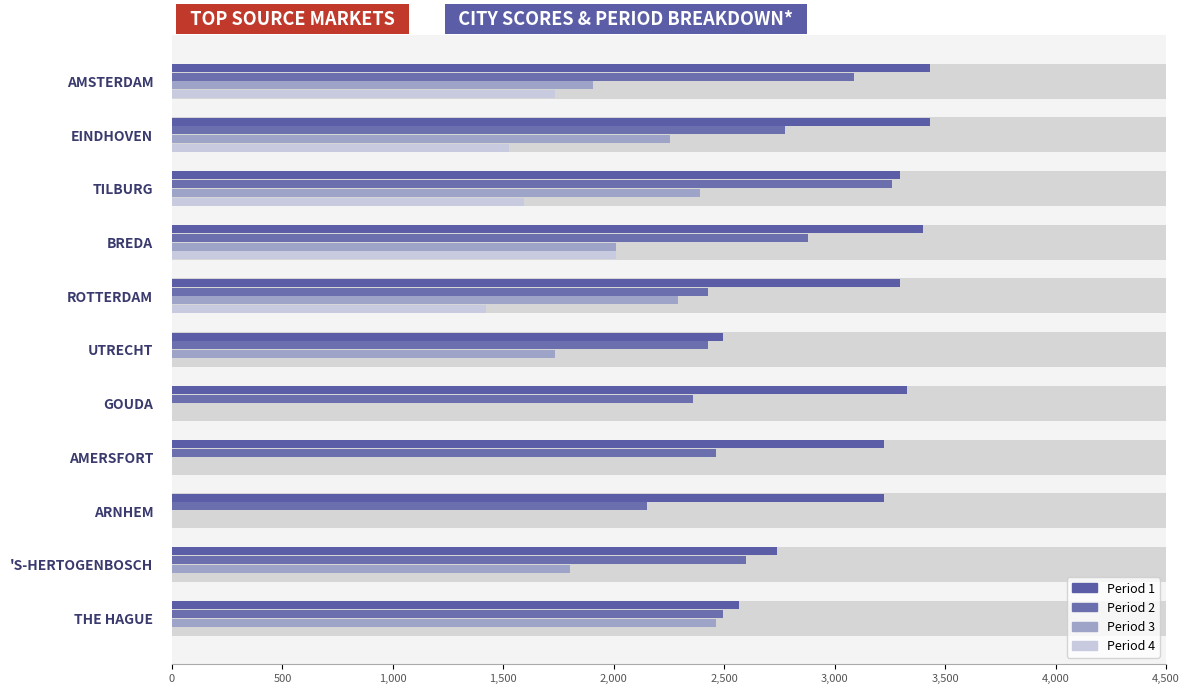

List the series in order of their overall mean, lowest first.

Period 4, Period 3, Period 2, Period 1